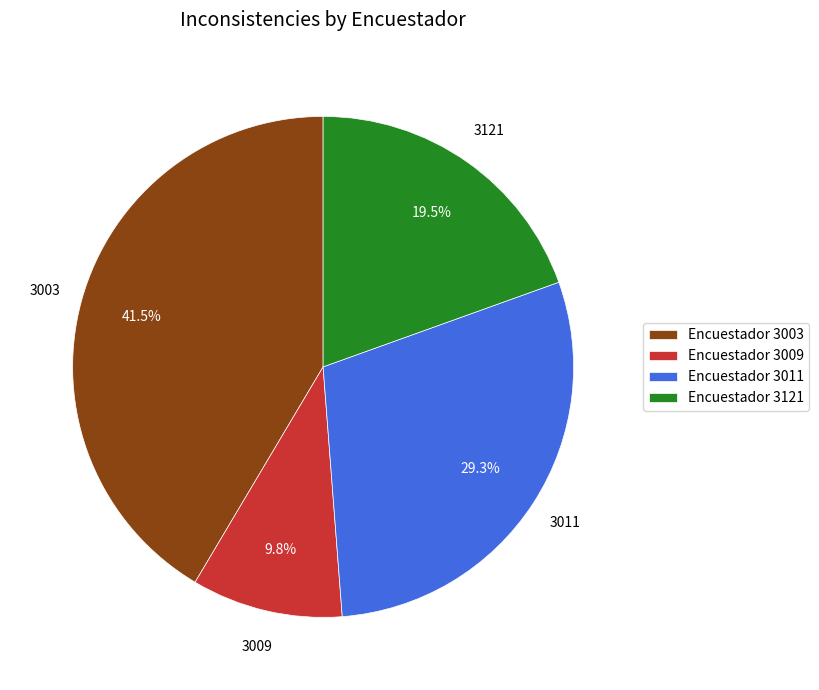

To the nearest percent, what is the combined percentage of 3003 and 3121?

61%